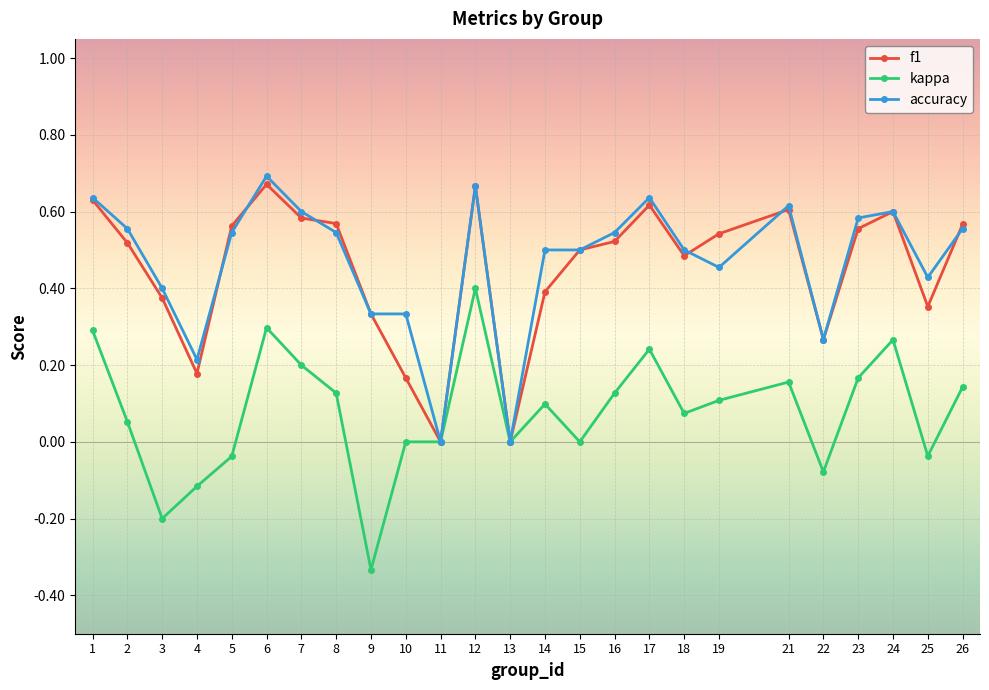

Is the value of kappa at 3 greater than the value of accuracy at 6?

No